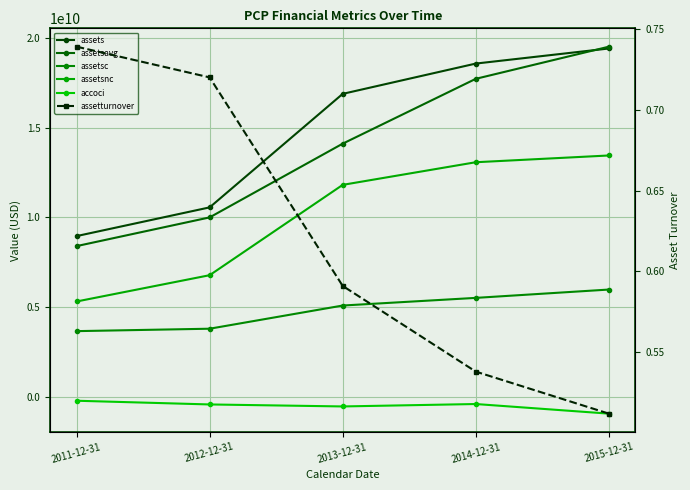

True or false: accoci has more than 2 points higher than both neighbors.

False